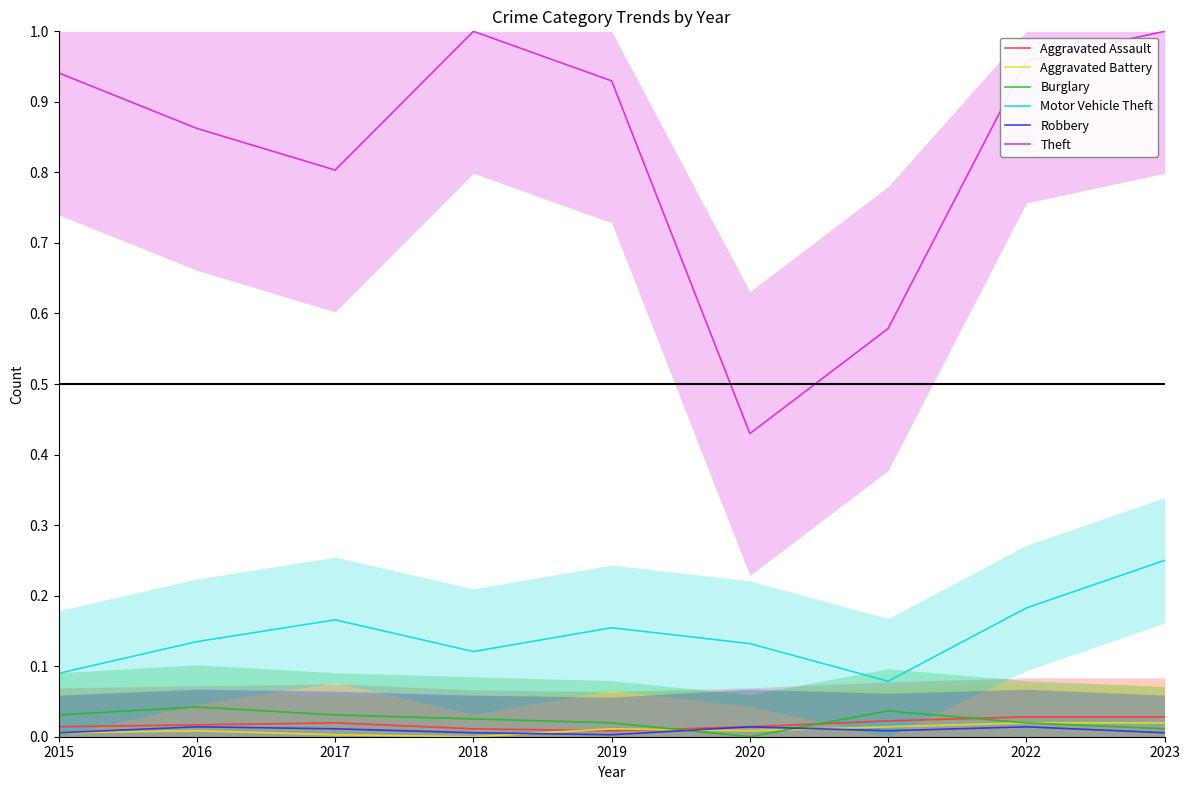

Where do Robbery and Aggravated Battery first cross each other?

2018 and 2019